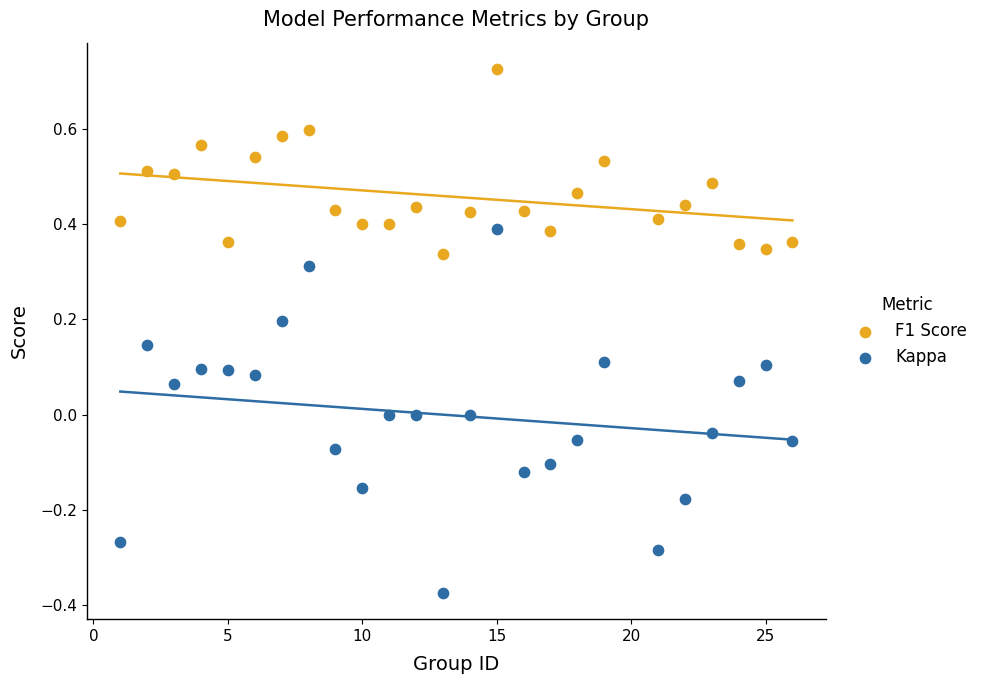

What are all the series names shown in the legend?

F1 Score, Kappa